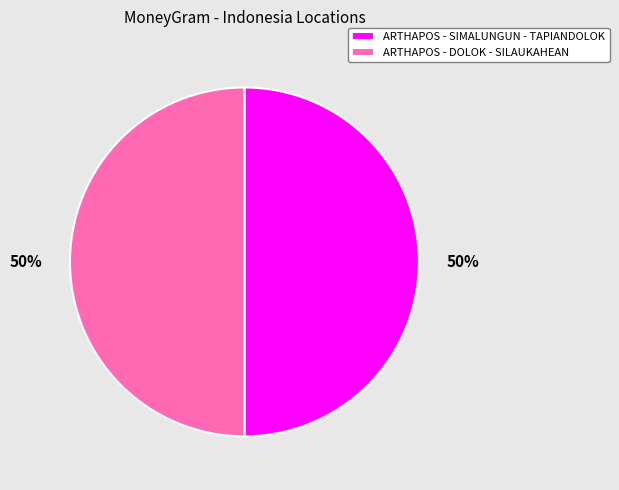

The ARTHAPOS - SIMALUNGUN - TAPIANDOLOK slice represents 50% of the pie. True or false?

True